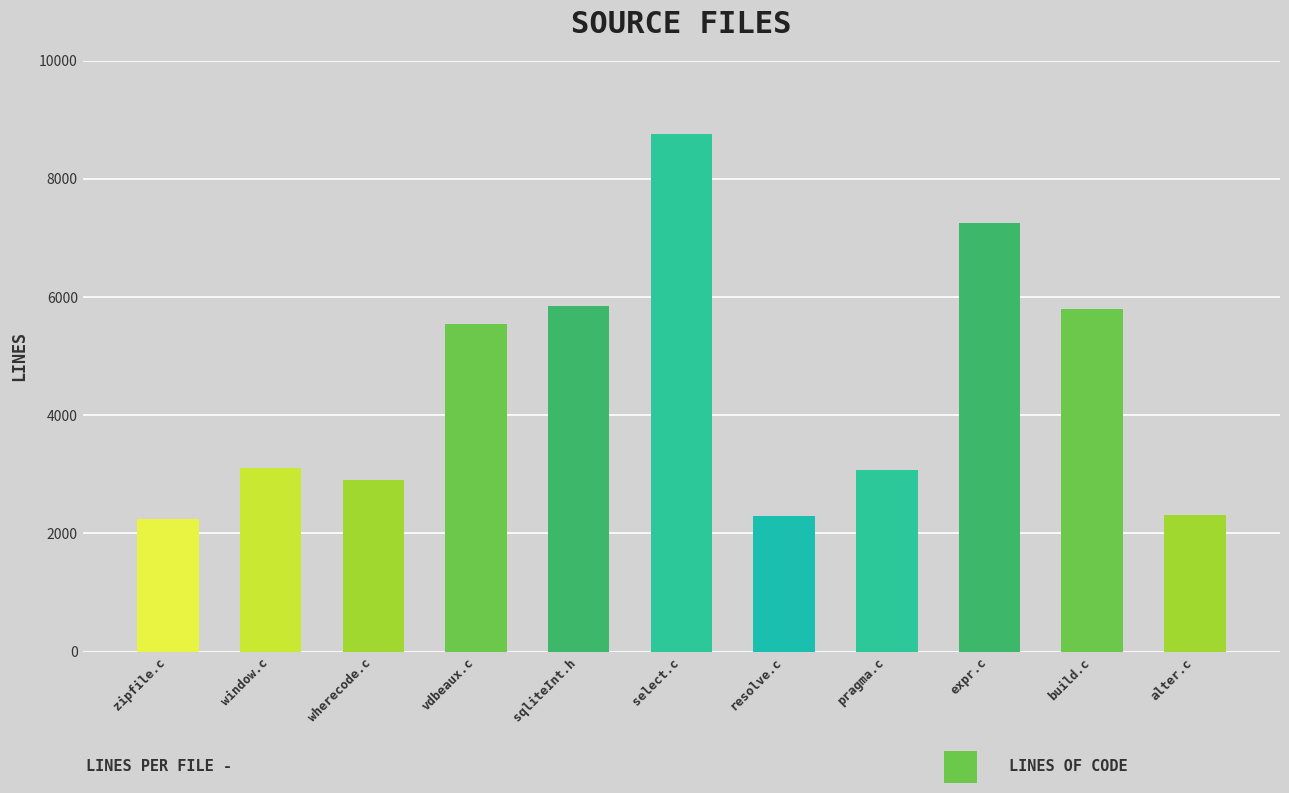

What is the ratio of the value at vdbeaux.c to the value at resolve.c?

2.4